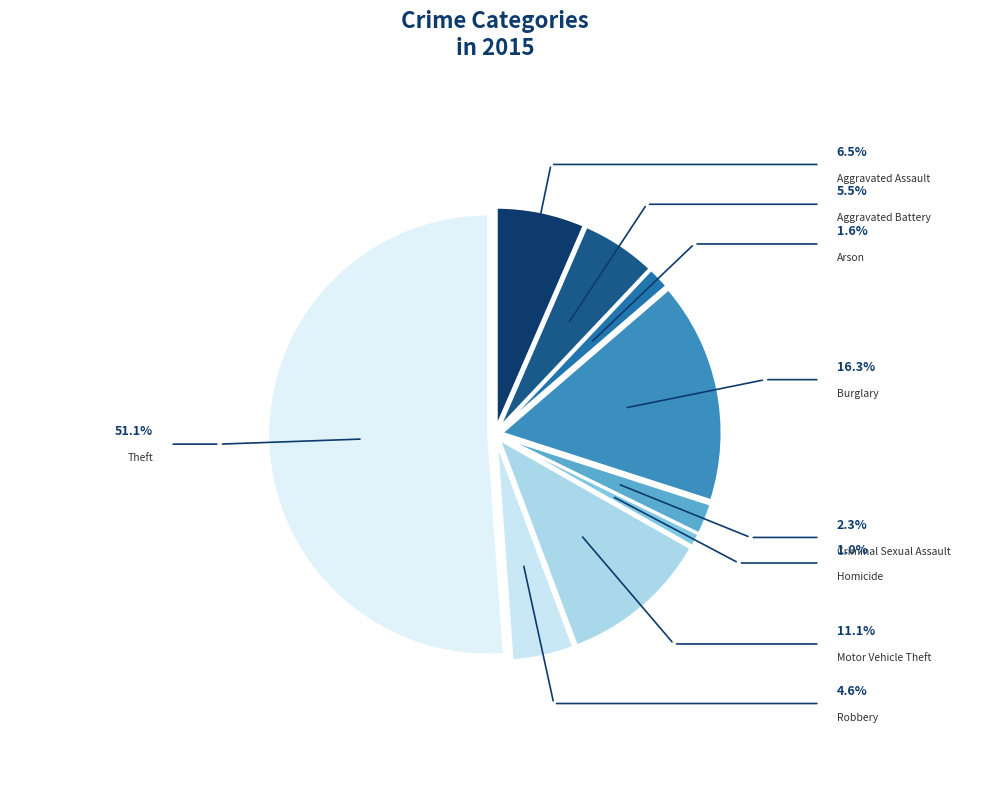

What is the majority slice?

Theft